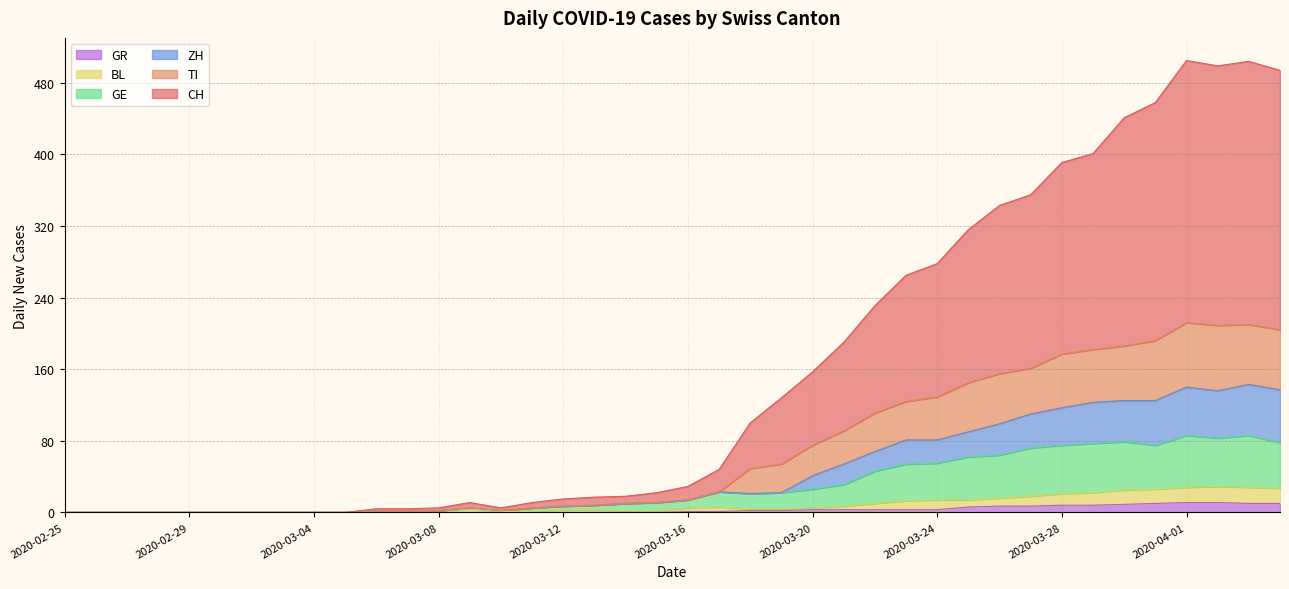

Does the chart display data point markers on the line(s)?

No